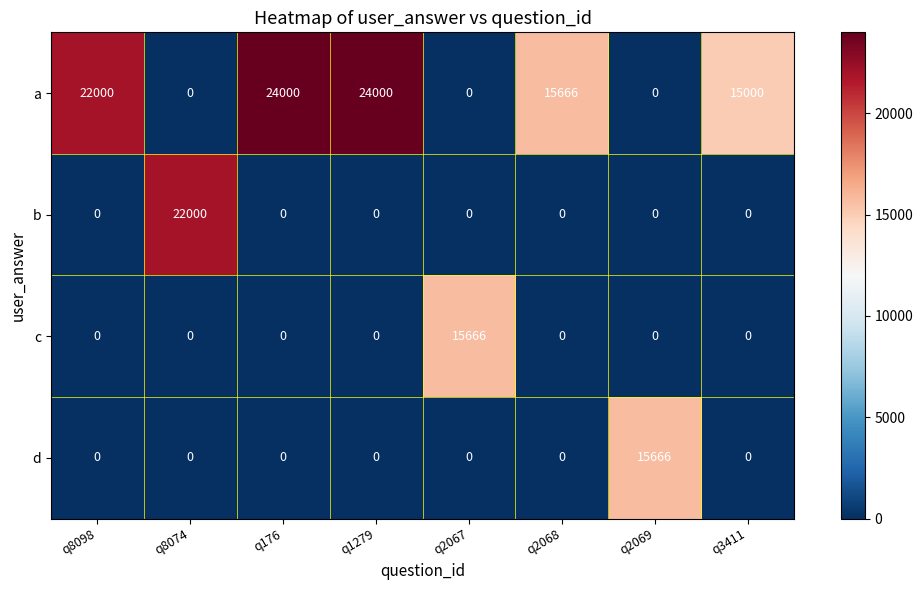

At how many categories does at least one series exceed 14243?

8